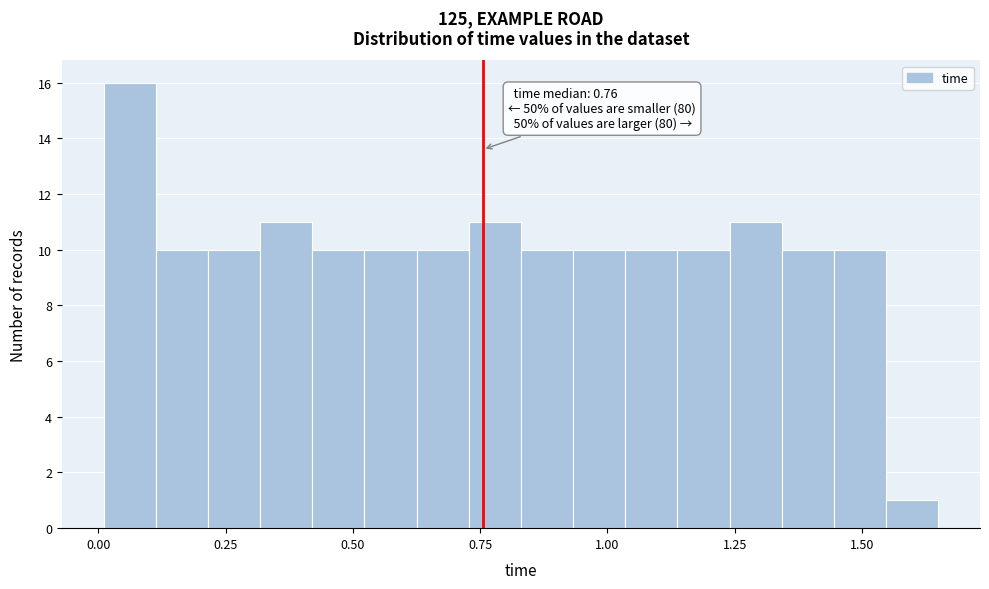

Read against the x-axis, roughly where is the centre of the tallest bar?

0.05